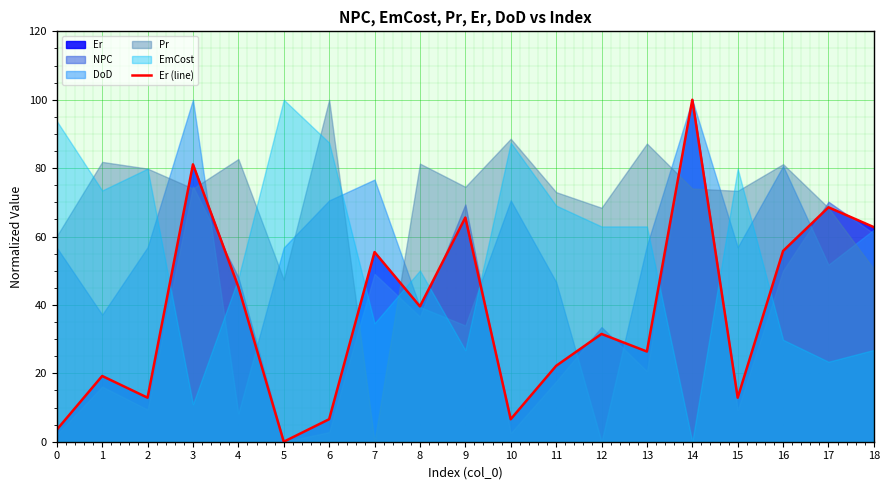

What is the sum of the values at 11 and 10?

28.8